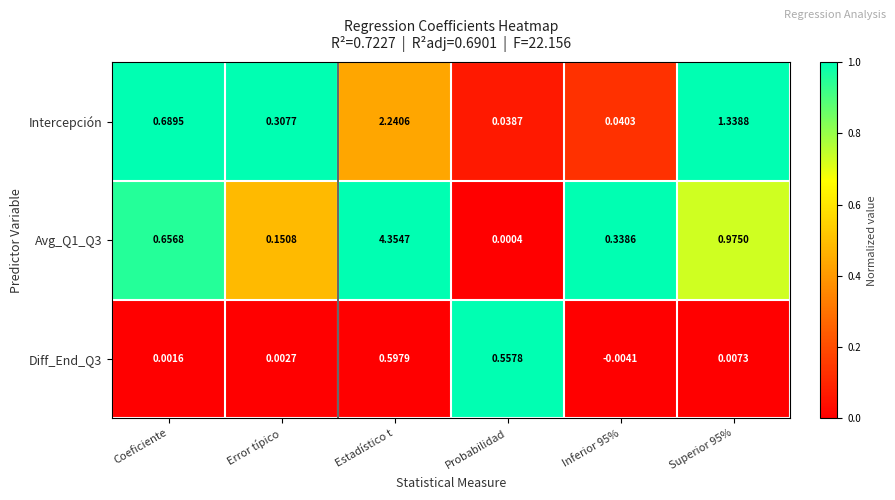

Which series has the largest range (max minus min)?

Avg_Q1_Q3